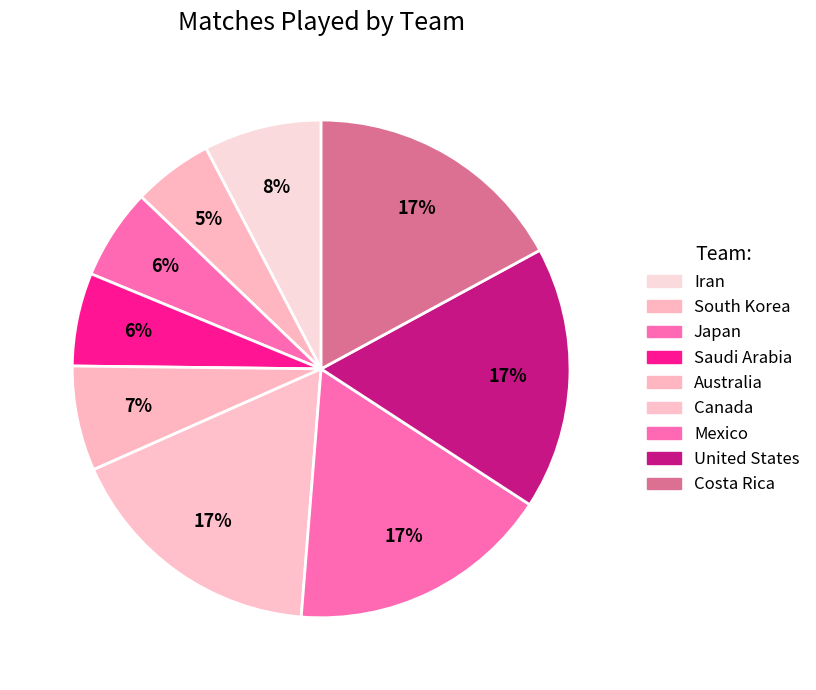

How many segments does this pie chart have?

9